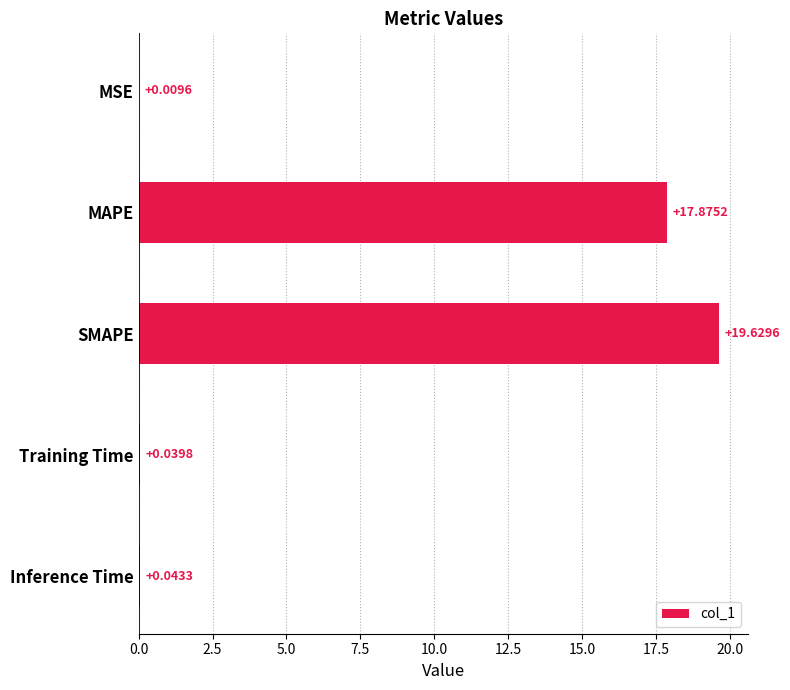

What is the change in value from MAPE to Inference Time?

-17.8